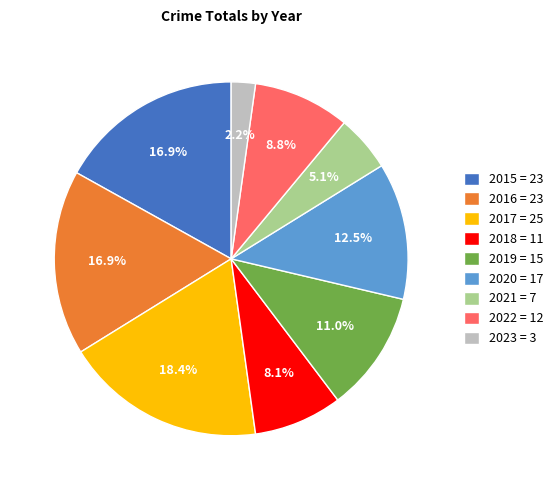

True or false: 2023 accounts for 16% of the total.

False